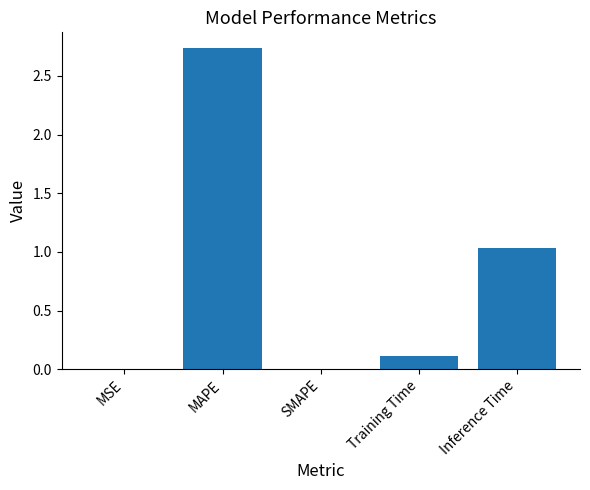

Where is the data nearest to the value 1?

Inference Time